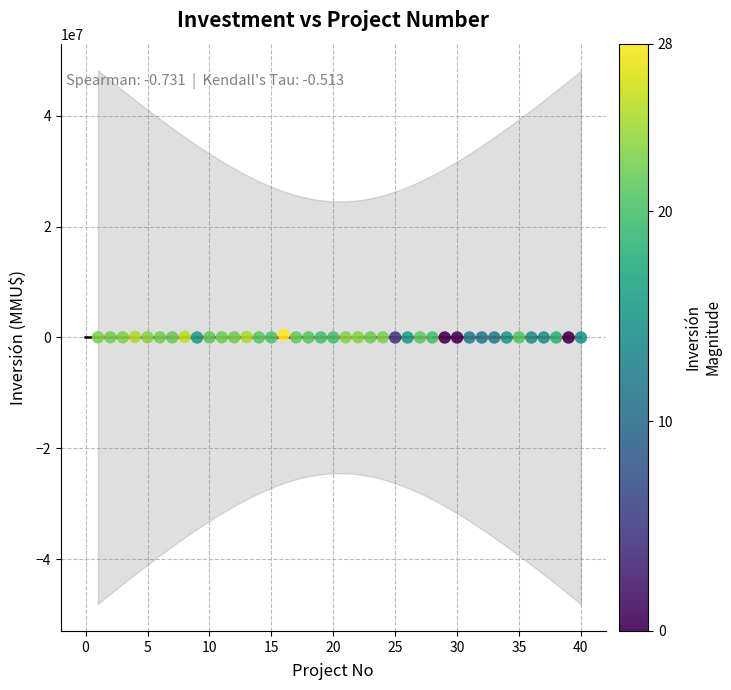

What is the range of X values (max minus min)?

39